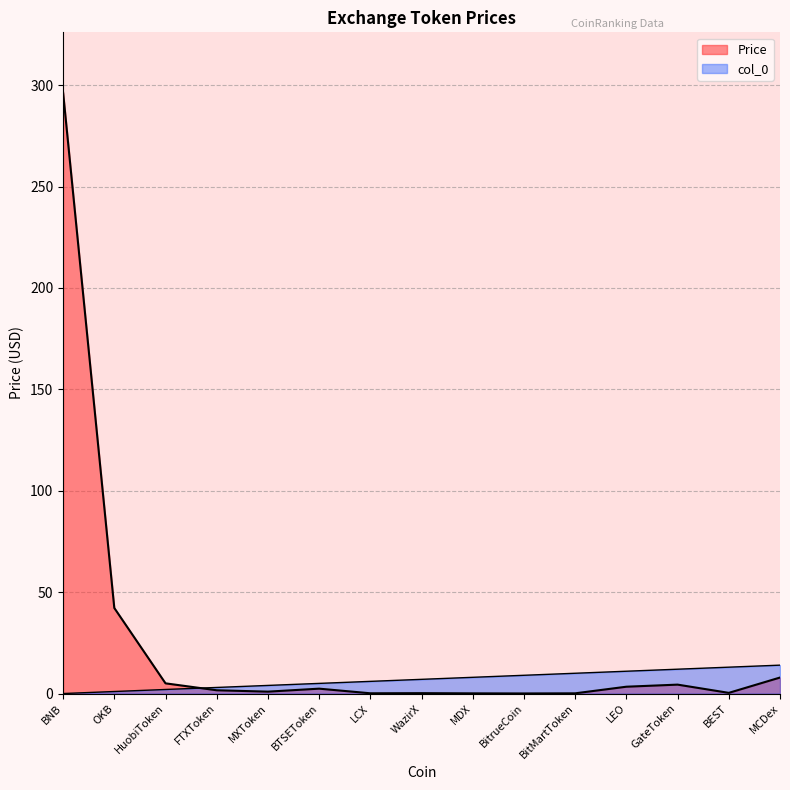

What is the maximum value for Price?

296.4